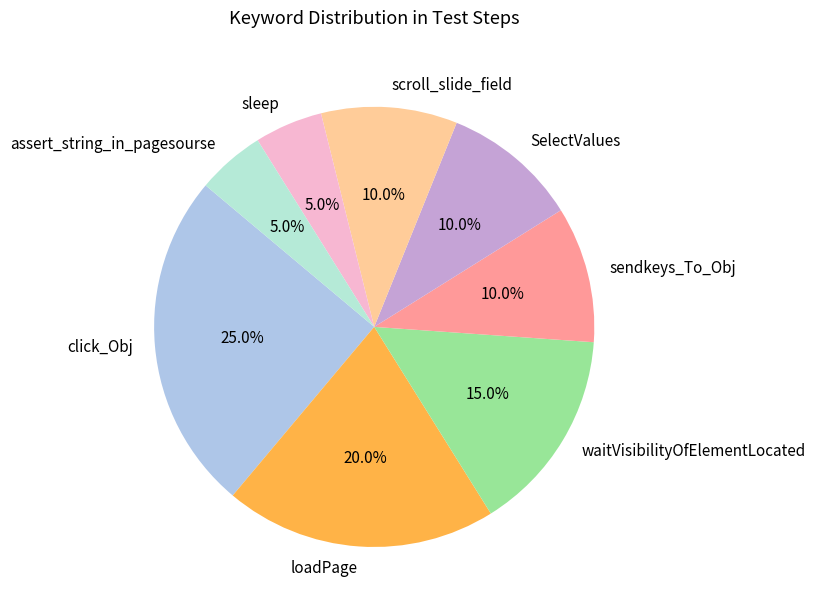

Do sleep and loadPage together represent more than half of the pie?

No